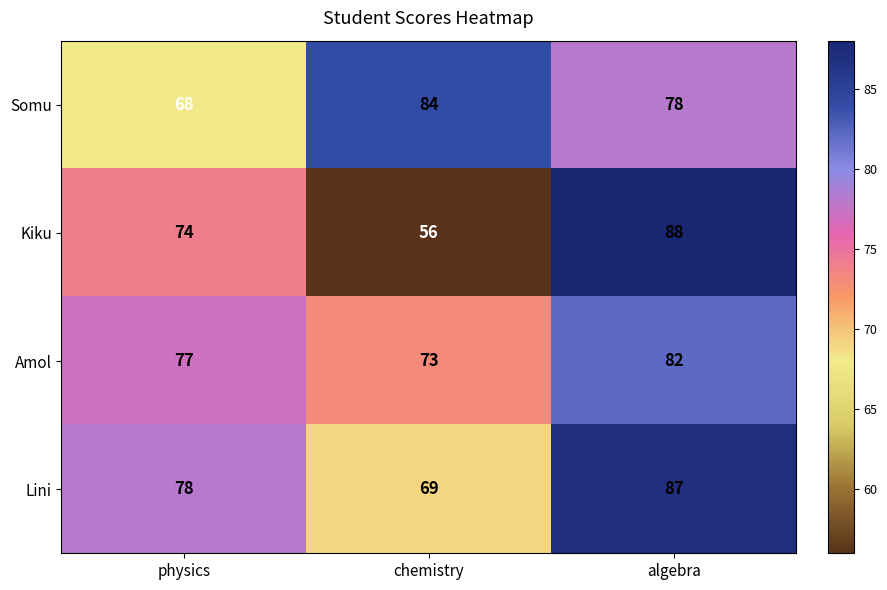

Reading right to left, transcribe all the data shown in this chart.

Somu: algebra=78	chemistry=84	physics=68
Kiku: algebra=88	chemistry=56	physics=74
Amol: algebra=82	chemistry=73	physics=77
Lini: algebra=87	chemistry=69	physics=78